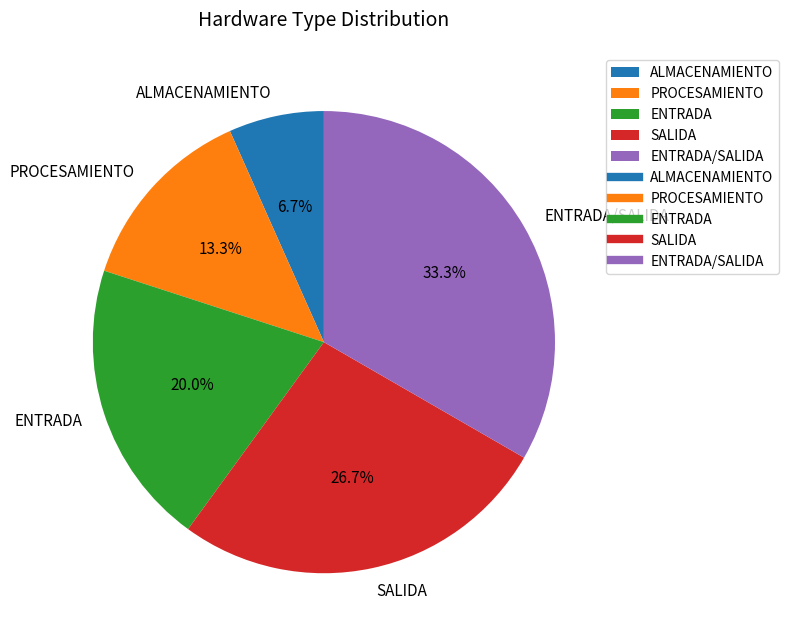

What is the ratio of the value at SALIDA to the value at ENTRADA?

1.3